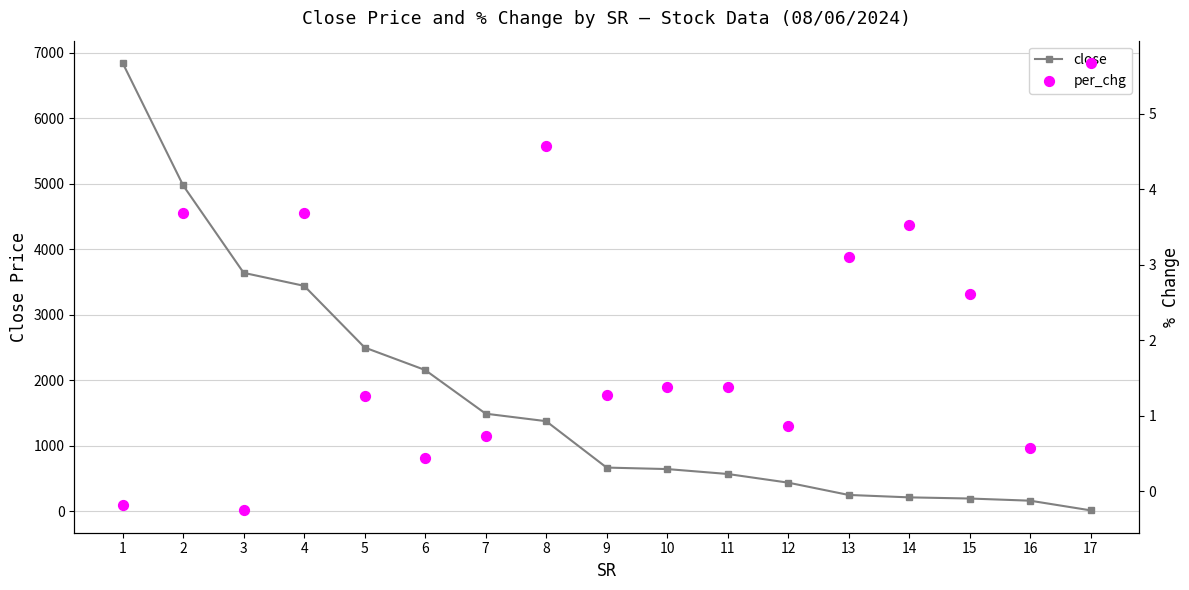

Which series has the largest Y range (max minus min)?

close